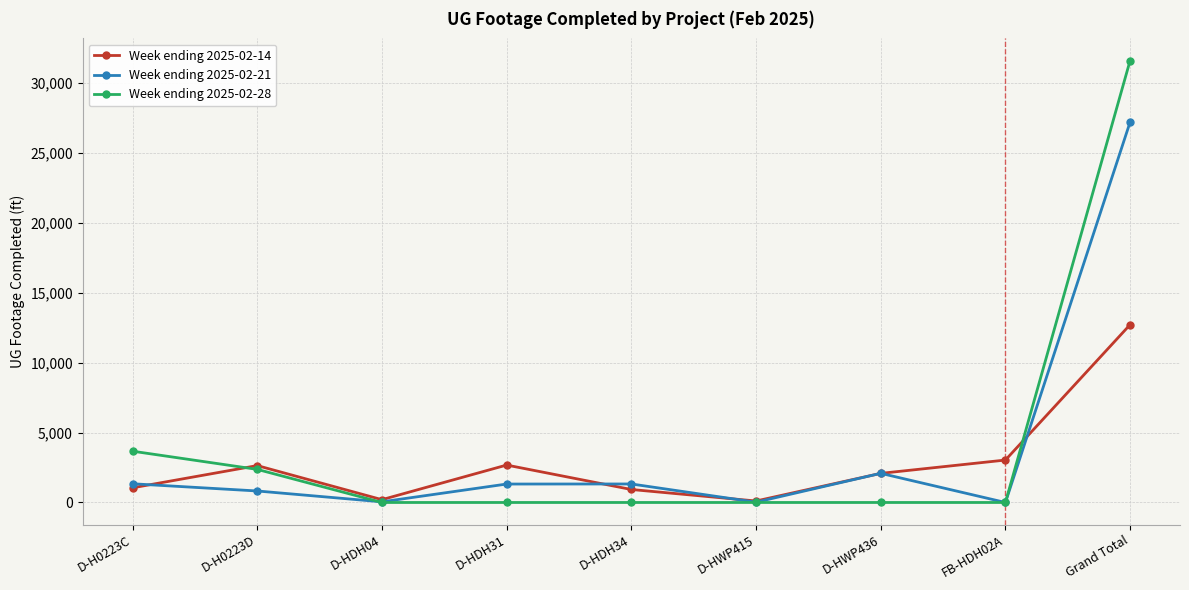

What is the maximum value shown in the chart?

31611